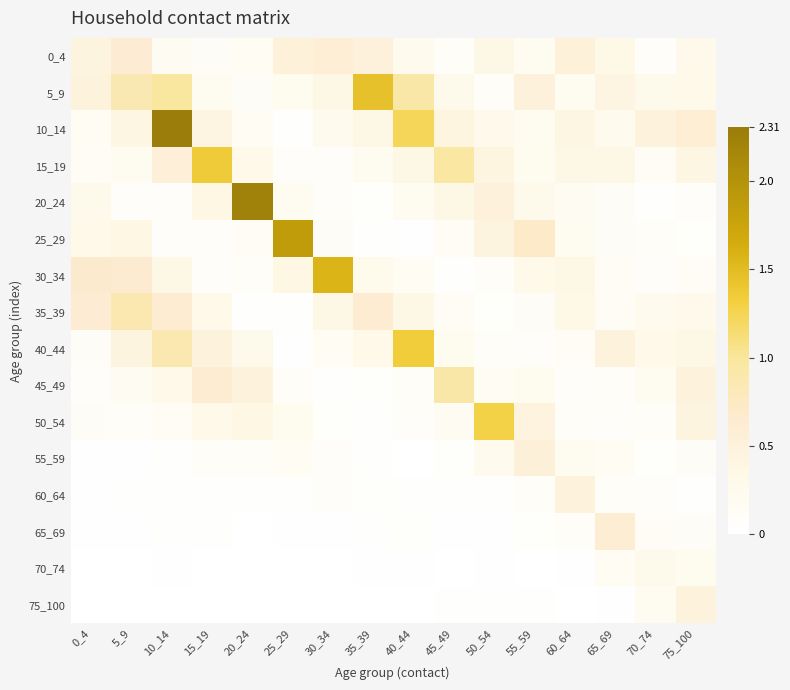

Reading left to right, extract all data points from this chart.

0_4: 0_4=0.4	5_9=0.6	10_14=0.2	15_19=0.1	20_24=0.2	25_29=0.5	30_34=0.6	35_39=0.5	40_44=0.2	45_49=0.1	50_54=0.3	55_59=0.2	60_64=0.5	65_69=0.3	70_74=0.1	75_100=0.3
5_9: 0_4=0.5	5_9=0.9	10_14=1.0	15_19=0.2	20_24=0.1	25_29=0.2	30_34=0.3	35_39=1.4	40_44=0.9	45_49=0.3	50_54=0.1	55_59=0.5	60_64=0.2	65_69=0.4	70_74=0.3	75_100=0.3
10_14: 0_4=0.2	5_9=0.4	10_14=2.3	15_19=0.4	20_24=0.2	25_29=0.0	30_34=0.2	35_39=0.4	40_44=1.2	45_49=0.4	50_54=0.3	55_59=0.2	60_64=0.4	65_69=0.2	70_74=0.5	75_100=0.6
15_19: 0_4=0.1	5_9=0.2	10_14=0.5	15_19=1.4	20_24=0.3	25_29=0.1	30_34=0.1	35_39=0.2	40_44=0.4	45_49=1.0	50_54=0.4	55_59=0.2	60_64=0.3	65_69=0.4	70_74=0.1	75_100=0.4
20_24: 0_4=0.3	5_9=0.1	10_14=0.1	15_19=0.4	20_24=2.2	25_29=0.2	30_34=0.1	35_39=0.1	40_44=0.2	45_49=0.4	50_54=0.5	55_59=0.3	60_64=0.2	65_69=0.1	70_74=0.0	75_100=0.1
25_29: 0_4=0.3	5_9=0.4	10_14=0.1	15_19=0.1	20_24=0.1	25_29=1.9	30_34=0.1	35_39=0.0	40_44=0.0	45_49=0.1	50_54=0.4	55_59=0.7	60_64=0.2	65_69=0.1	70_74=0.1	75_100=0.1
30_34: 0_4=0.7	5_9=0.6	10_14=0.3	15_19=0.1	20_24=0.1	25_29=0.4	30_34=1.6	35_39=0.3	40_44=0.2	45_49=0.0	50_54=0.1	55_59=0.3	60_64=0.3	65_69=0.1	70_74=0.1	75_100=0.1
35_39: 0_4=0.6	5_9=0.9	10_14=0.6	15_19=0.3	20_24=0.0	25_29=0.0	30_34=0.4	35_39=0.6	40_44=0.3	45_49=0.1	50_54=0.0	55_59=0.1	60_64=0.3	65_69=0.1	70_74=0.2	75_100=0.3
40_44: 0_4=0.1	5_9=0.4	10_14=0.9	15_19=0.5	20_24=0.3	25_29=0.0	30_34=0.2	35_39=0.3	40_44=1.3	45_49=0.2	50_54=0.1	55_59=0.1	60_64=0.1	65_69=0.5	70_74=0.3	75_100=0.4
45_49: 0_4=0.1	5_9=0.2	10_14=0.3	15_19=0.6	20_24=0.5	25_29=0.1	30_34=0.0	35_39=0.1	40_44=0.1	45_49=0.9	50_54=0.2	55_59=0.2	60_64=0.1	65_69=0.1	70_74=0.2	75_100=0.5
50_54: 0_4=0.1	5_9=0.1	10_14=0.1	15_19=0.3	20_24=0.4	25_29=0.2	30_34=0.1	35_39=0.0	40_44=0.1	45_49=0.2	50_54=1.3	55_59=0.5	60_64=0.1	65_69=0.1	70_74=0.1	75_100=0.4
55_59: 0_4=0.0	5_9=0.0	10_14=0.0	15_19=0.1	20_24=0.1	25_29=0.2	30_34=0.1	35_39=0.0	40_44=0.0	45_49=0.1	50_54=0.2	55_59=0.5	60_64=0.2	65_69=0.2	70_74=0.0	75_100=0.1
60_64: 0_4=0.0	5_9=0.0	10_14=0.0	15_19=0.0	20_24=0.0	25_29=0.0	30_34=0.1	35_39=0.0	40_44=0.0	45_49=0.0	50_54=0.0	55_59=0.1	60_64=0.5	65_69=0.1	70_74=0.1	75_100=0.0
65_69: 0_4=0.0	5_9=0.0	10_14=0.0	15_19=0.0	20_24=0.0	25_29=0.0	30_34=0.0	35_39=0.0	40_44=0.0	45_49=0.0	50_54=0.0	55_59=0.1	60_64=0.1	65_69=0.6	70_74=0.1	75_100=0.1
70_74: 0_4=0.0	5_9=0.0	10_14=0.0	15_19=0.0	20_24=0.0	25_29=0.0	30_34=0.0	35_39=0.0	40_44=0.0	45_49=0.0	50_54=0.0	55_59=0.0	60_64=0.0	65_69=0.2	70_74=0.3	75_100=0.2
75_100: 0_4=0.0	5_9=0.0	10_14=0.0	15_19=0.0	20_24=0.0	25_29=0.0	30_34=0.0	35_39=0.0	40_44=0.0	45_49=0.0	50_54=0.0	55_59=0.0	60_64=0.0	65_69=0.0	70_74=0.2	75_100=0.5